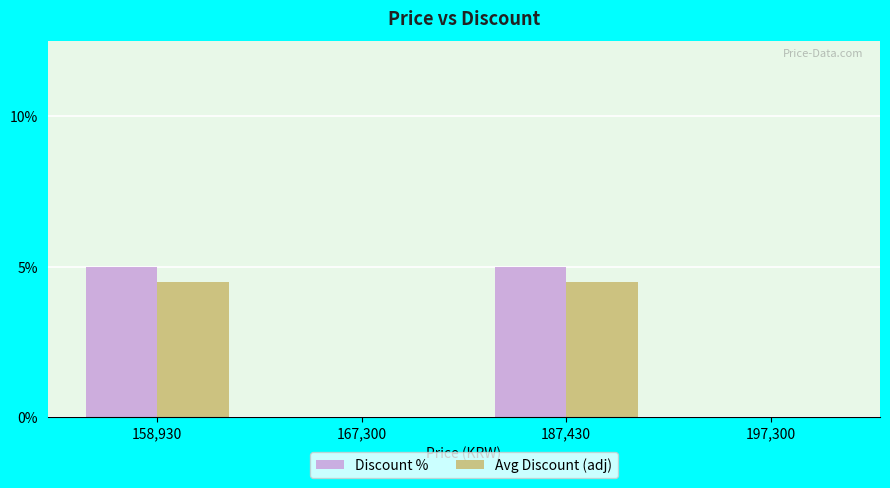

What is the highest value of the Discount % series?

5.0